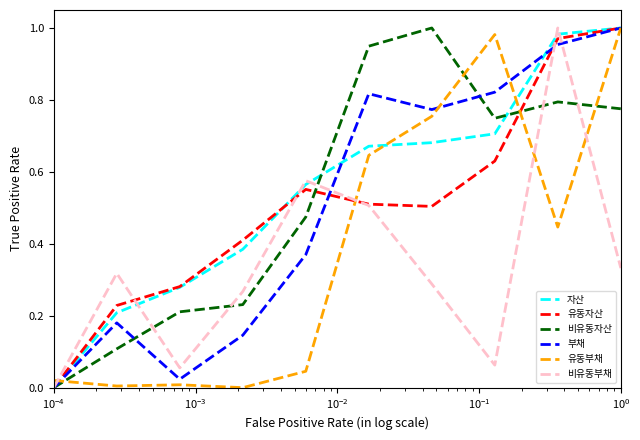

What are all the series names shown in the legend?

자산, 유동자산, 비유동자산, 부채, 유동부채, 비유동부채